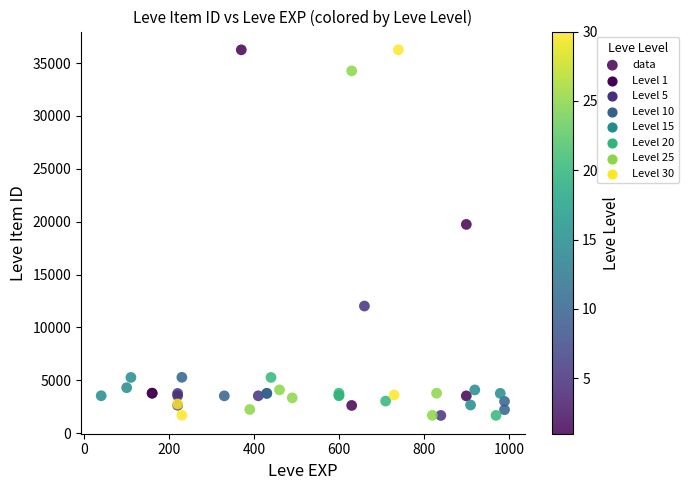

What Y value in the scatter plot is closest to 18967?

19744